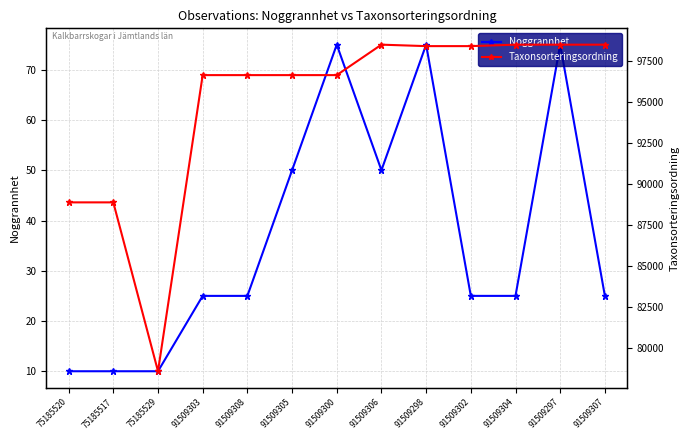

Where is Taxonsorteringsordning nearest to the value 88545?

75185520